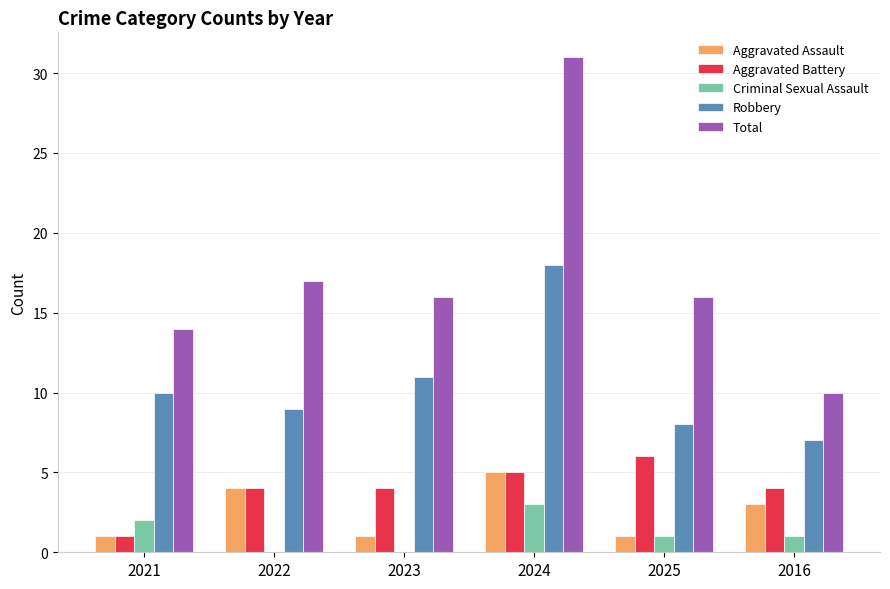

At which category is the sum across all series the highest?

2024